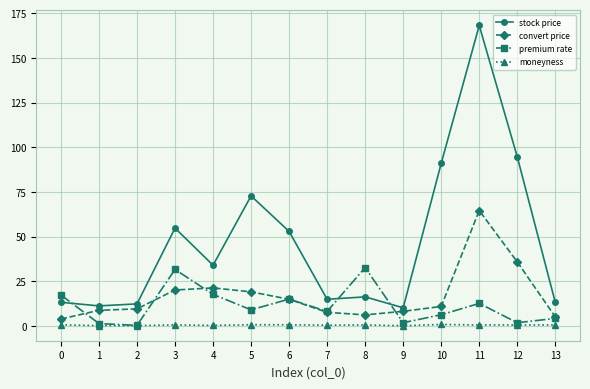

What is the value of the premium rate point at the 11th from the left?

6.3